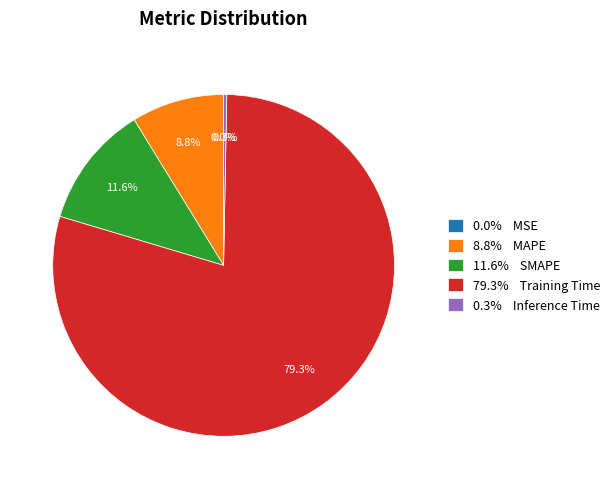

Which slice is the largest?

79.3% Training Time